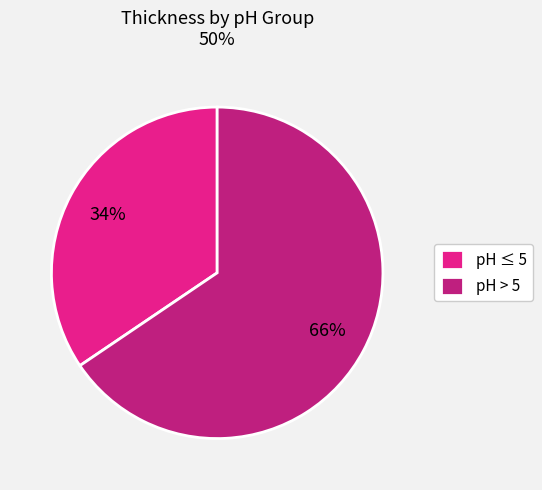

To the nearest percent, what portion does pH > 5 represent?

66%